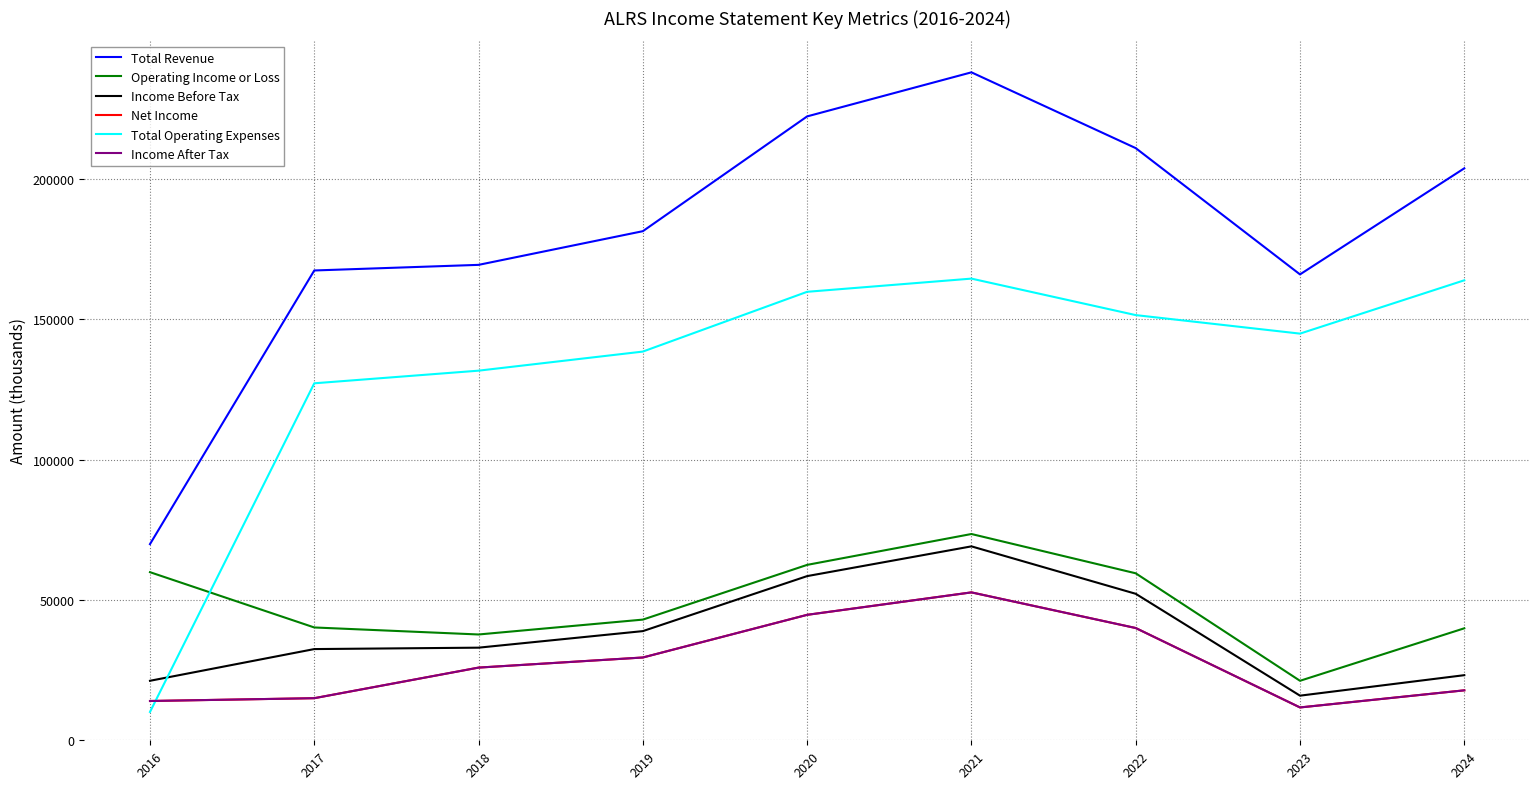

Does the chart display data point markers on the line(s)?

No